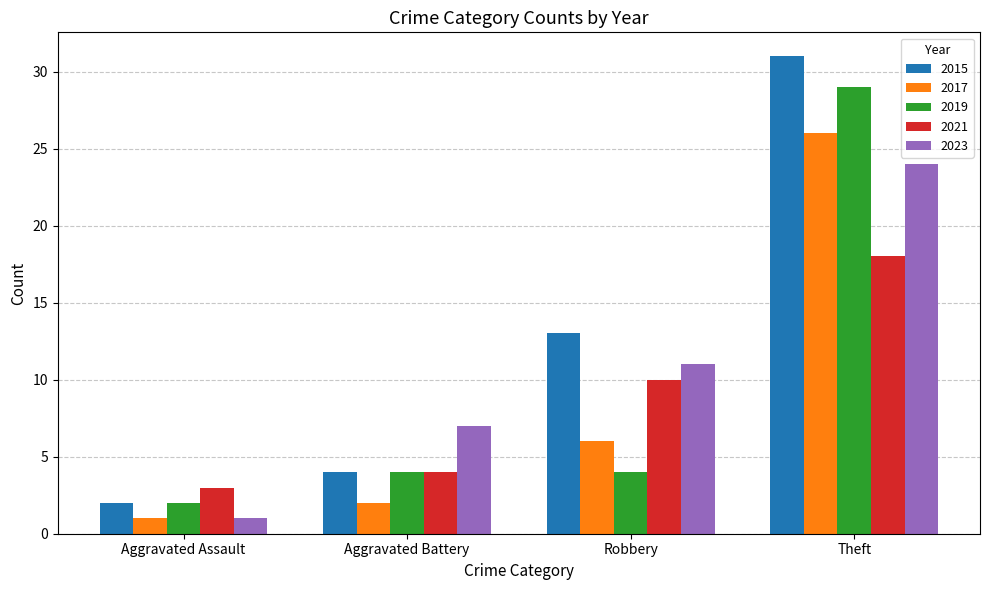

What is the spread (max minus min) of values at Robbery?

9